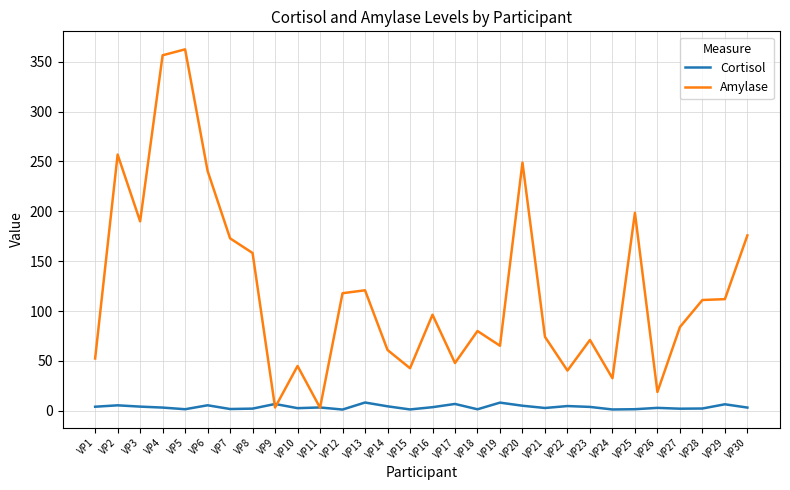

What is the difference between the Cortisol values at VP12 and VP4?

2.0